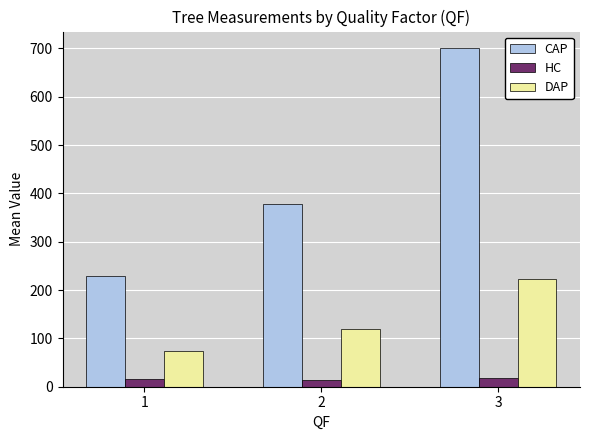

What is the sum of the HC values at 2 and 3?

32.5